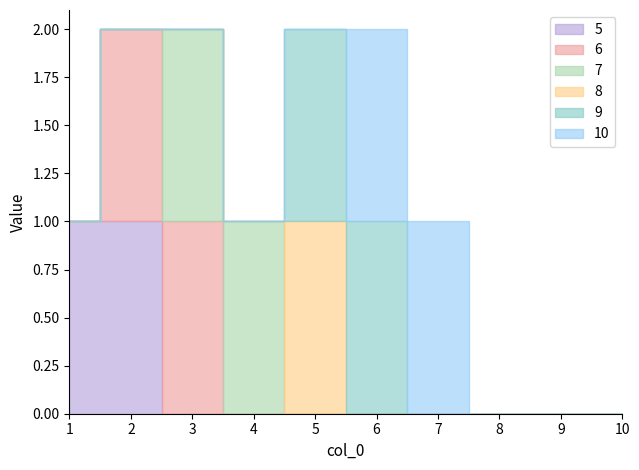

Does the chart have visible grid lines?

No